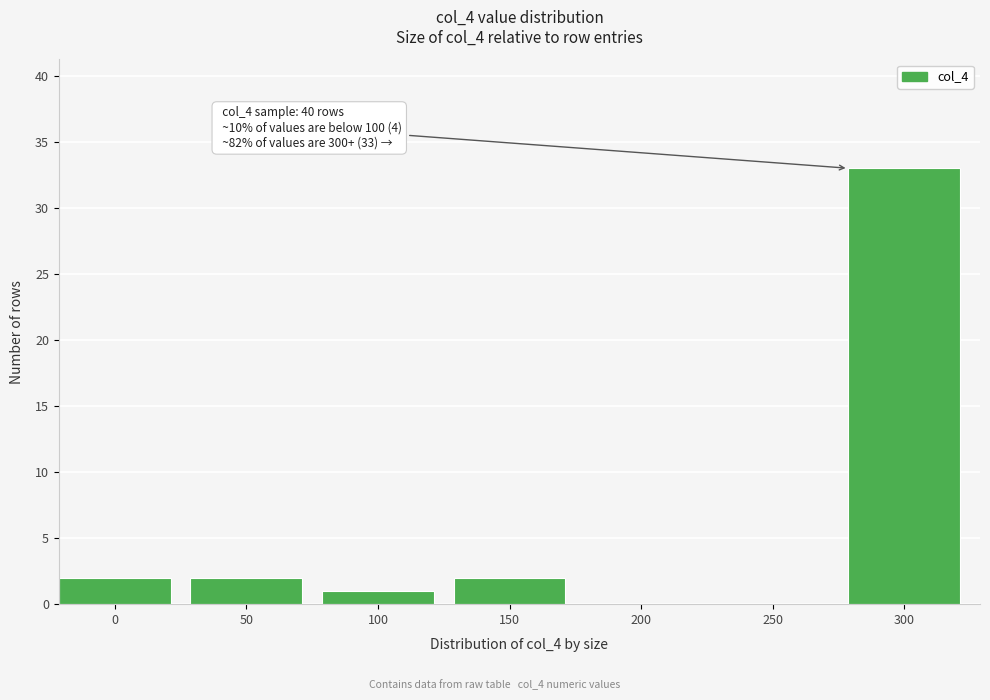

Reading left to right, extract all data points from this chart.

0=2	50=2	100=1	150=2	200=0	250=0	300=33